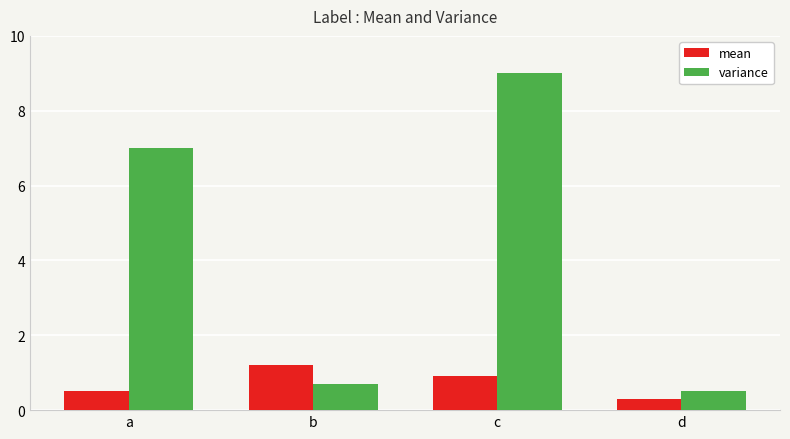

Which series has the largest total across all categories?

variance